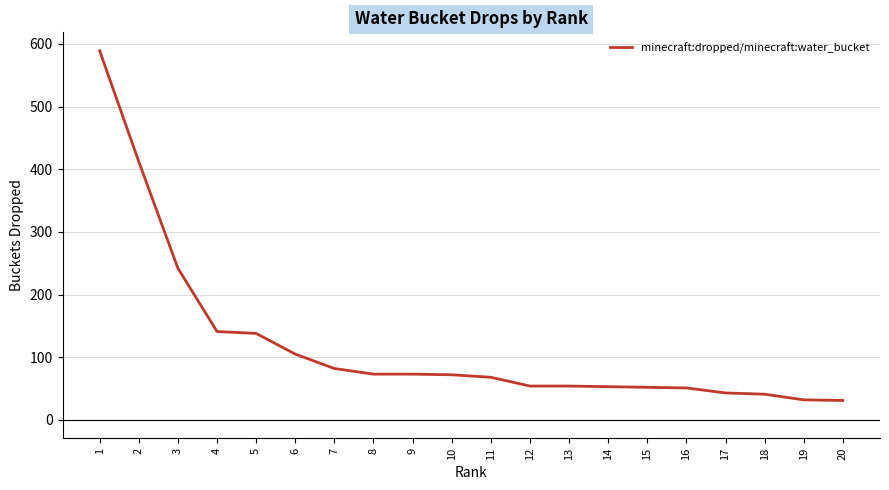

What is the average value?

120